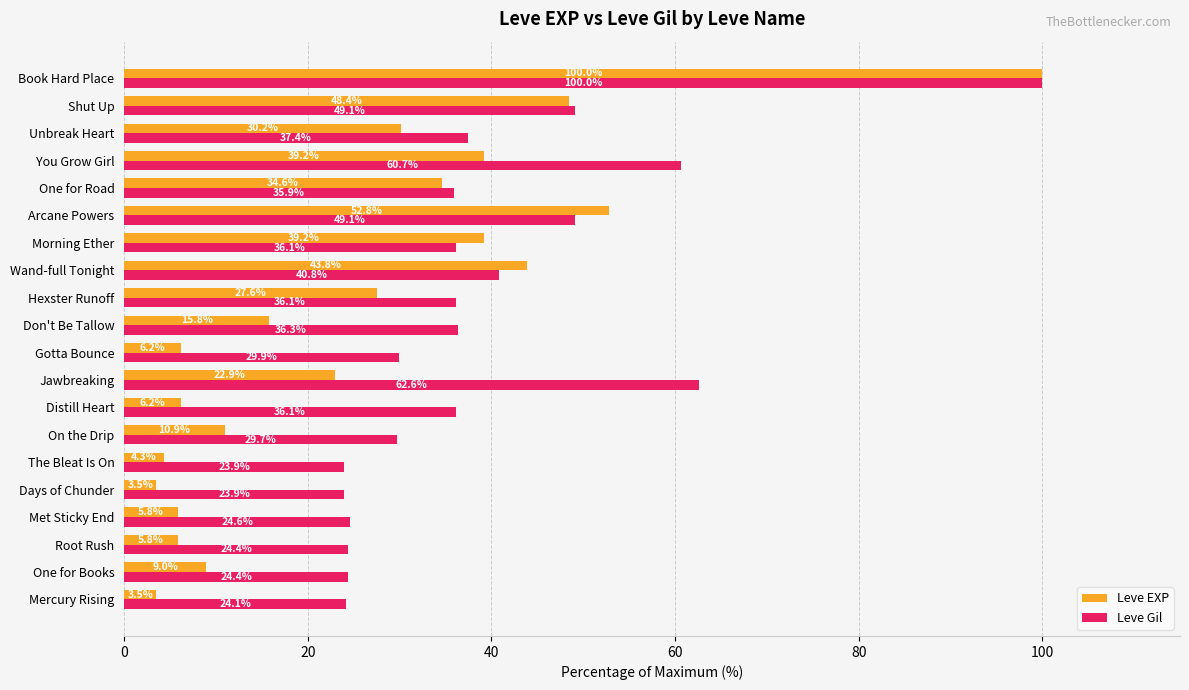

How many values in the Leve Gil series exceed 36?

11